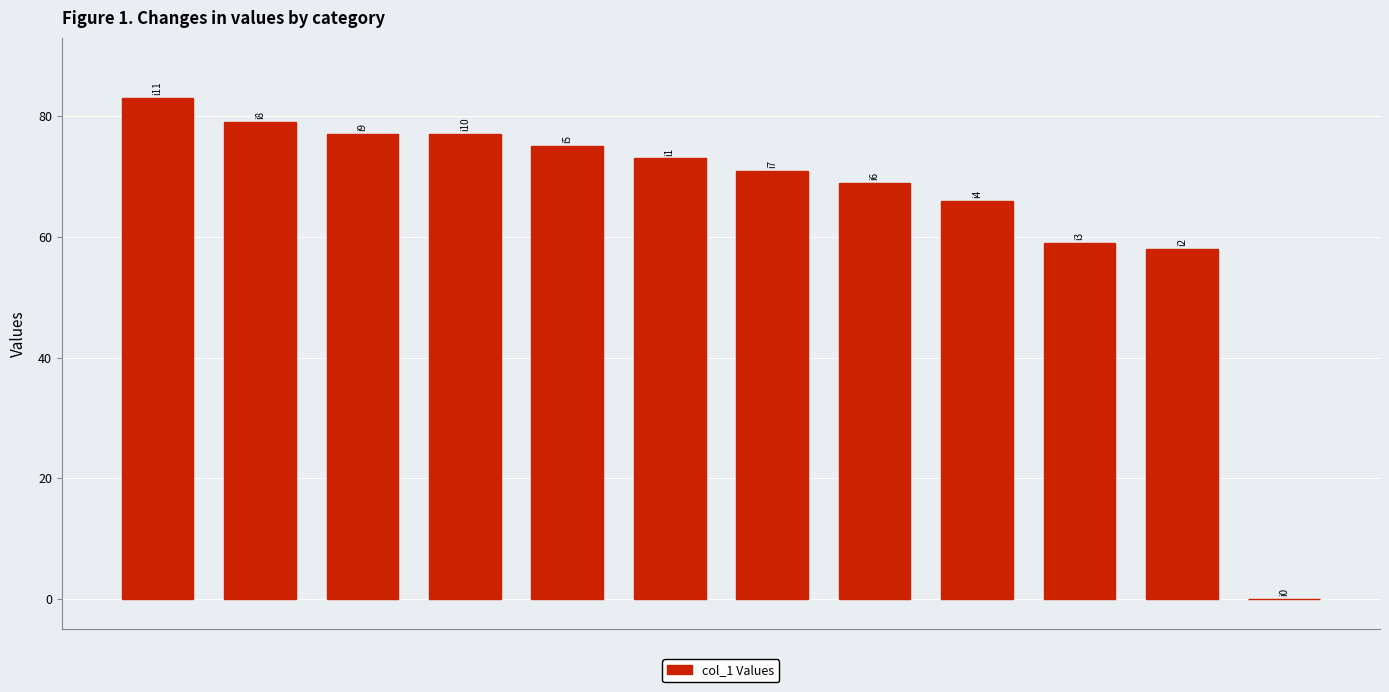

What is the sum of all values?

787